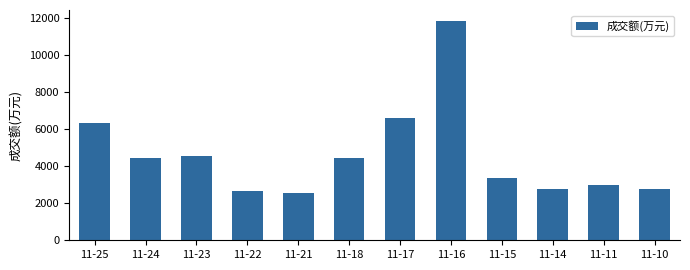

Where is the data nearest to the value 7181?

11-17